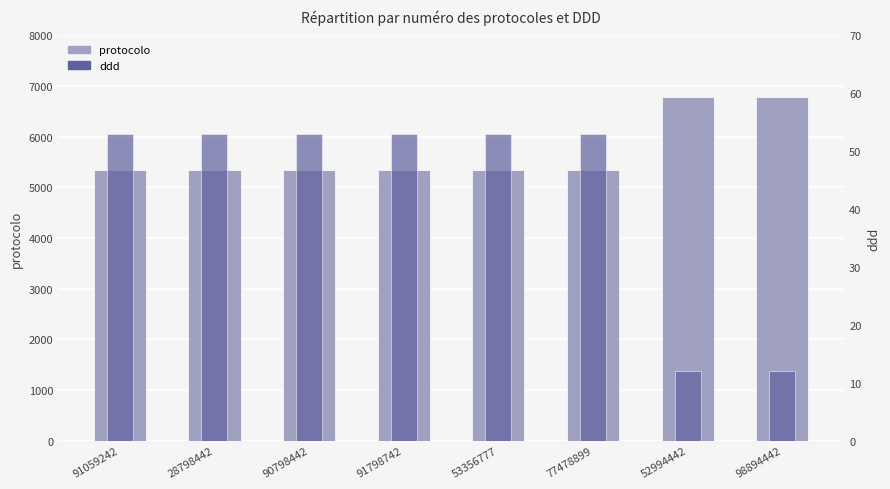

What is the sum of the ddd values at 91798742 and 53356777?

106